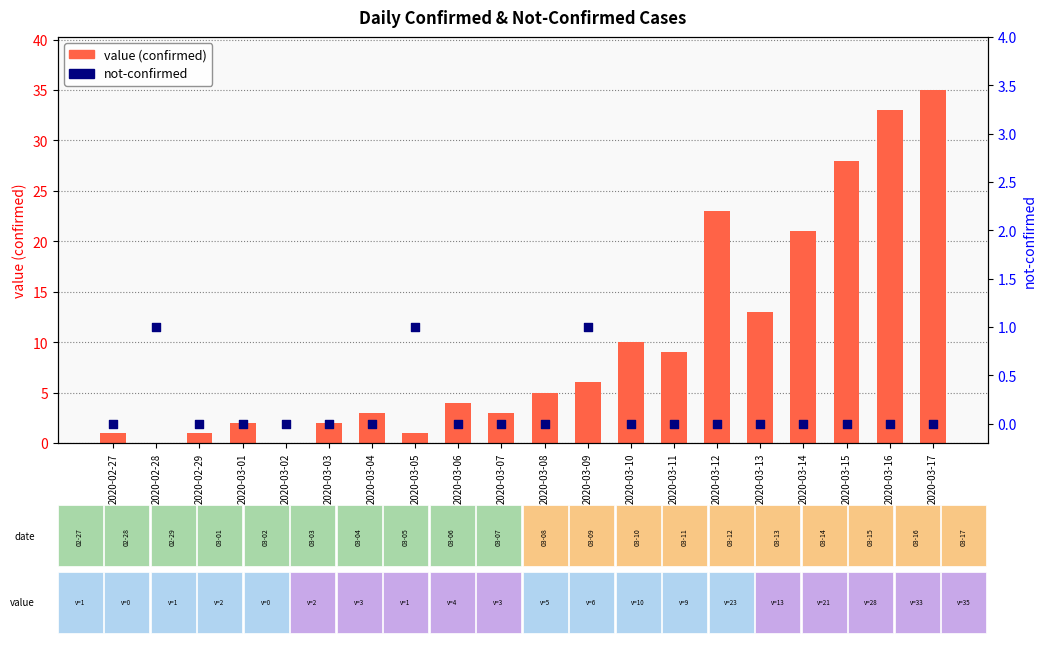

Which series reaches the minimum Y coordinate?

value (confirmed)